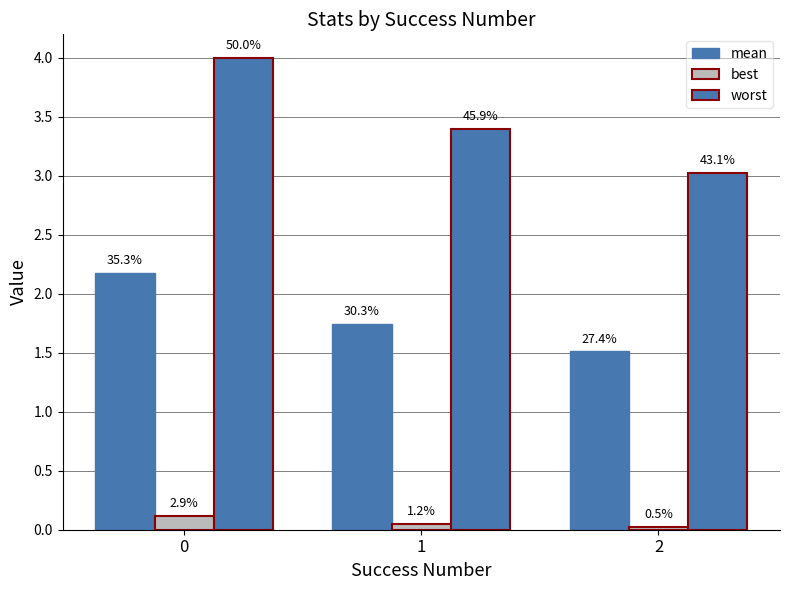

How many groups of bars are there?

3